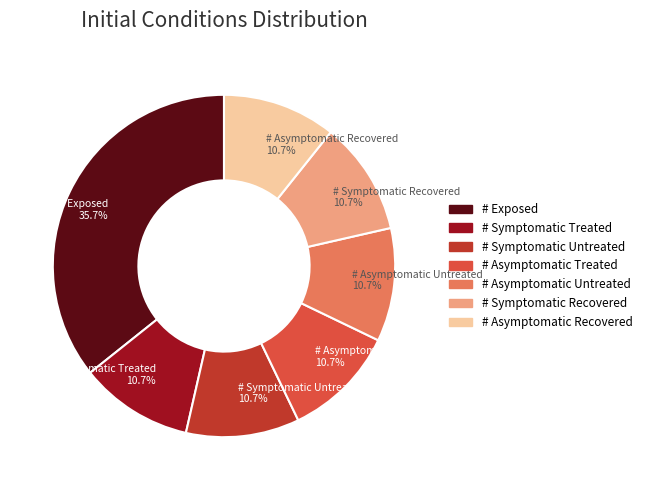

Count the number of slices in the pie.

7